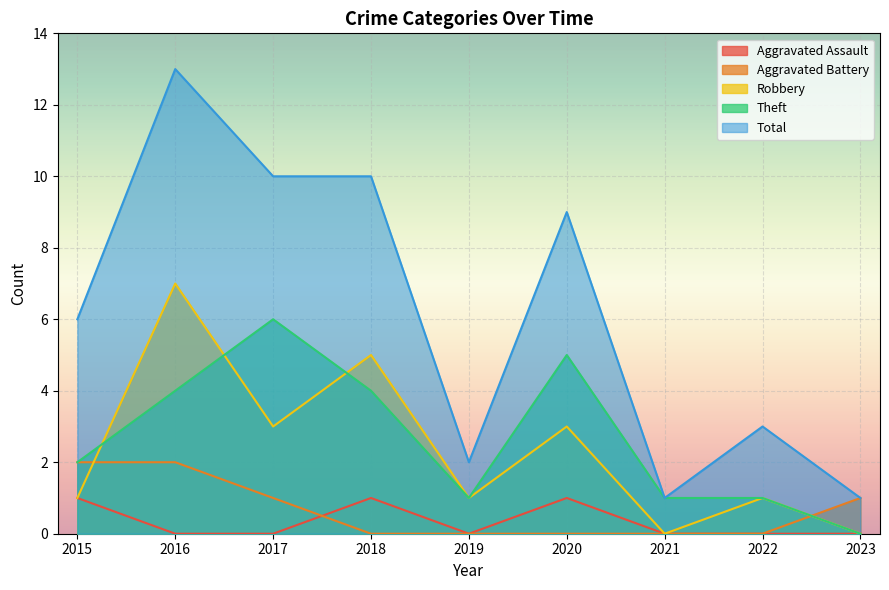

Rank the categories by Total value from lowest to highest.

2021, 2023, 2019, 2022, 2015, 2020, 2017, 2018, 2016